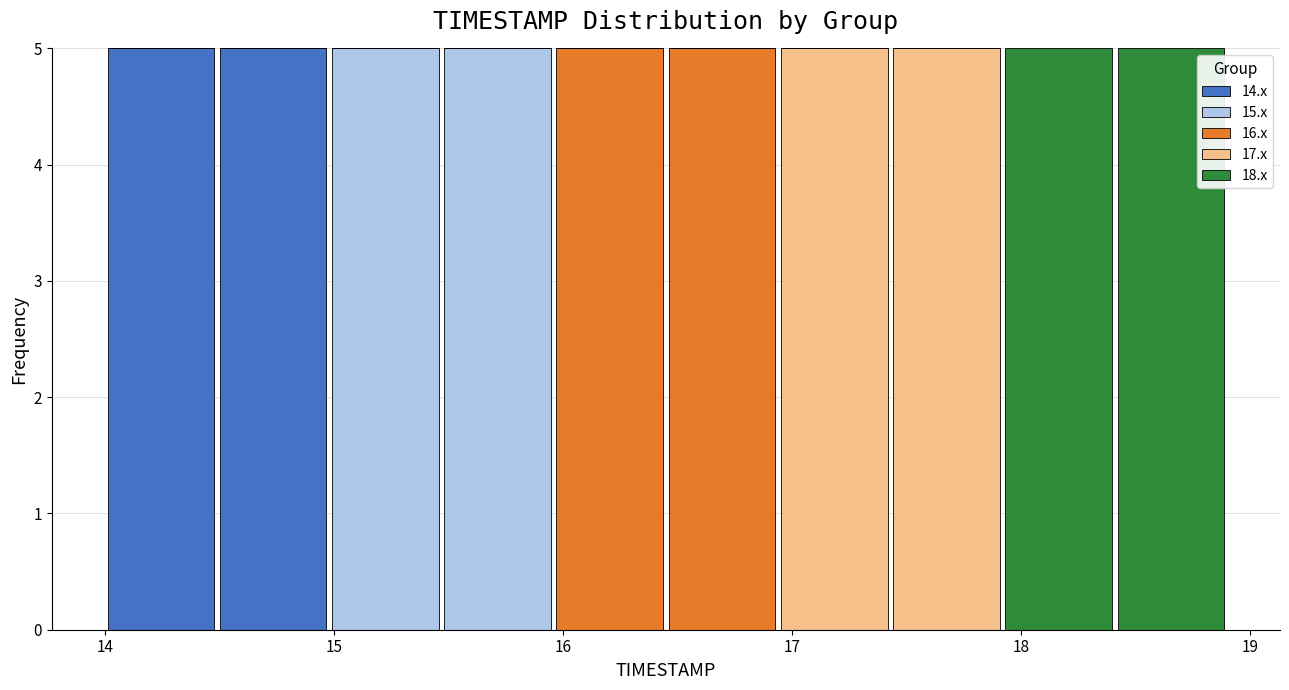

What is the total height of the stacked bar covering 14.98 to 15.47 on the x-axis? Neither the bar edges nor the heights are printed on the chart, so give them approximately, as read against the axes.

5